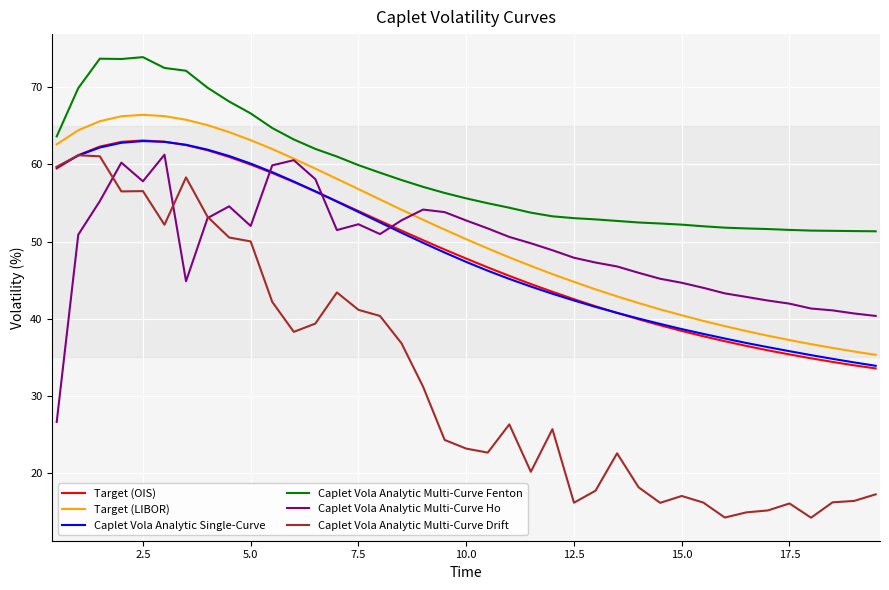

True or false: Caplet Vola Analytic Multi-Curve Drift and Caplet Vola Analytic Multi-Curve Fenton intersect in this chart.

False